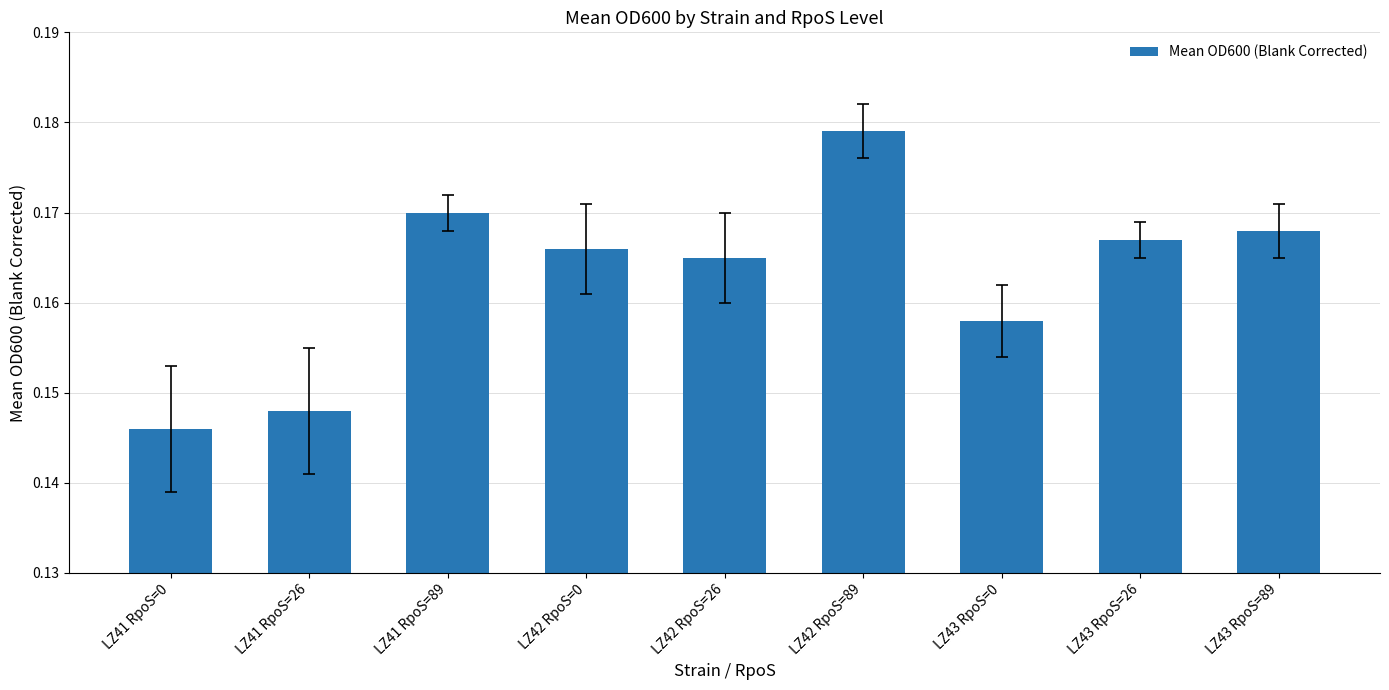

What position from the right is LZ42 RpoS=26?

5